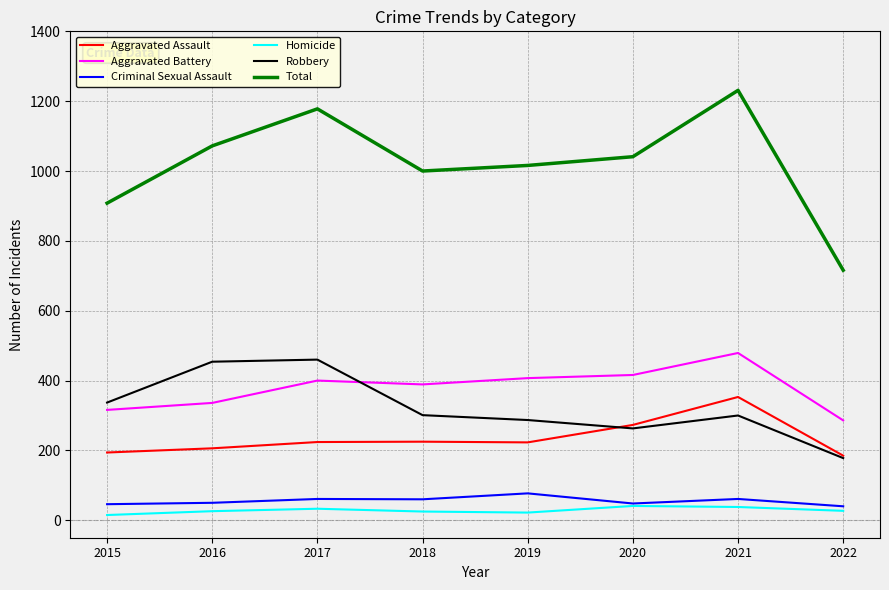

Which category has the highest value in the Aggravated Assault series?

2021